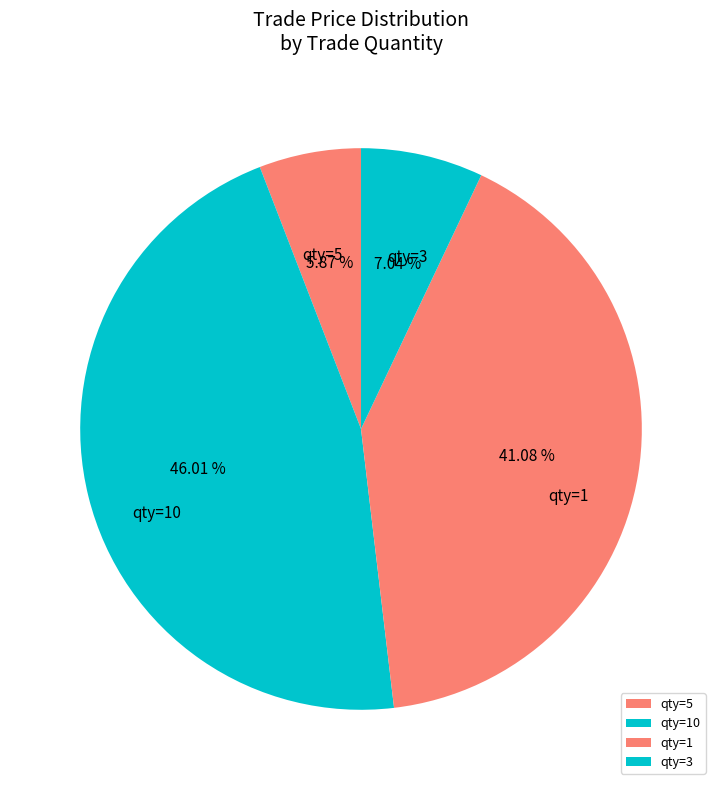

Do qty=1 and qty=10 together represent more than half of the pie?

Yes